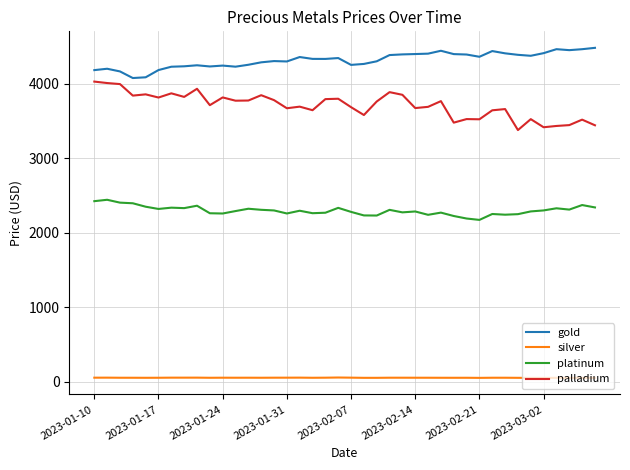

What is the minimum value for gold?

4080.0